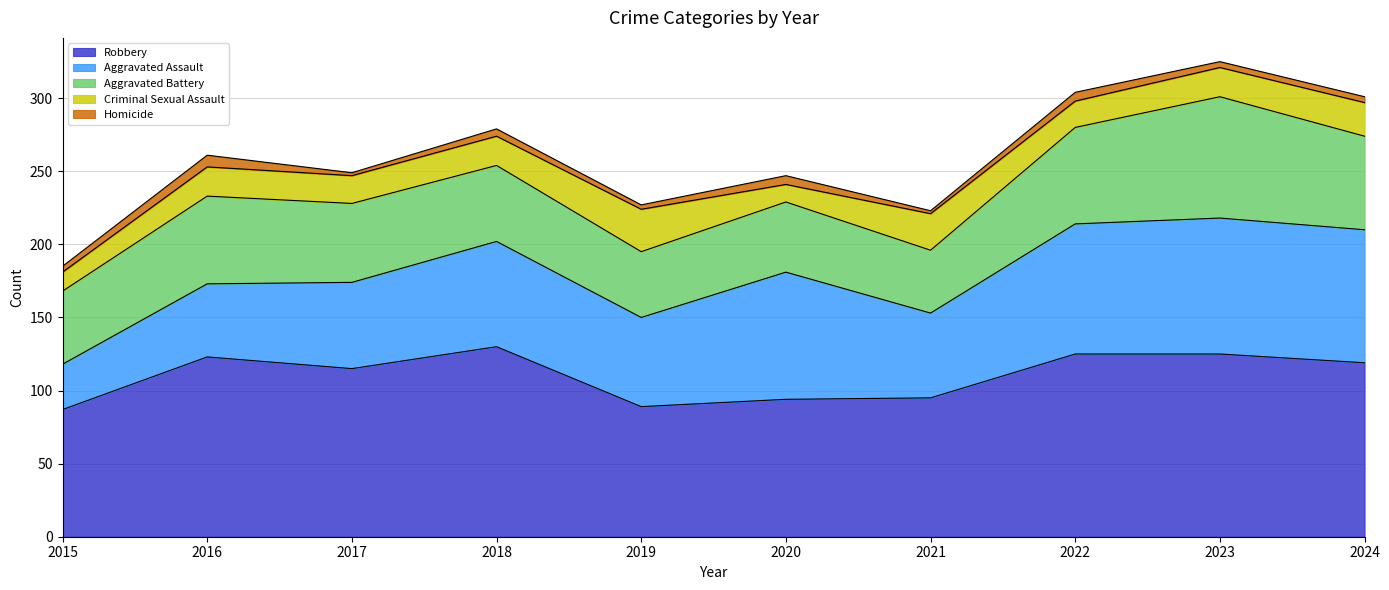

What is the value of the Aggravated Battery point at the 3rd from the left?

54